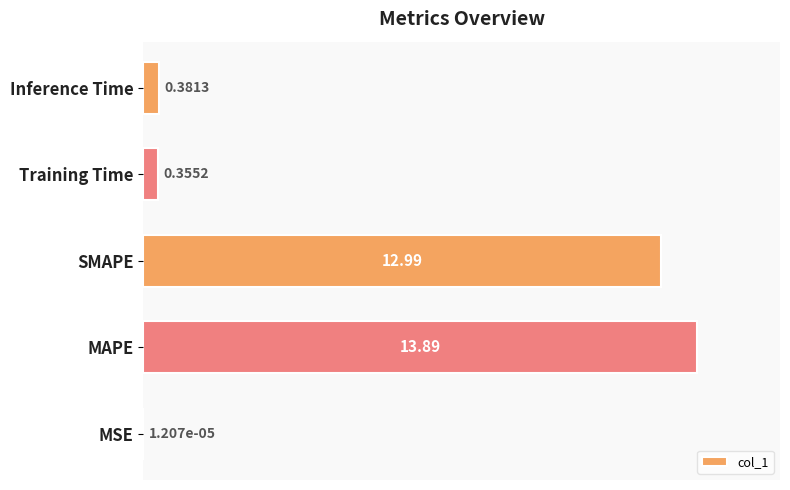

What is the change in value from SMAPE to Inference Time?

-12.6